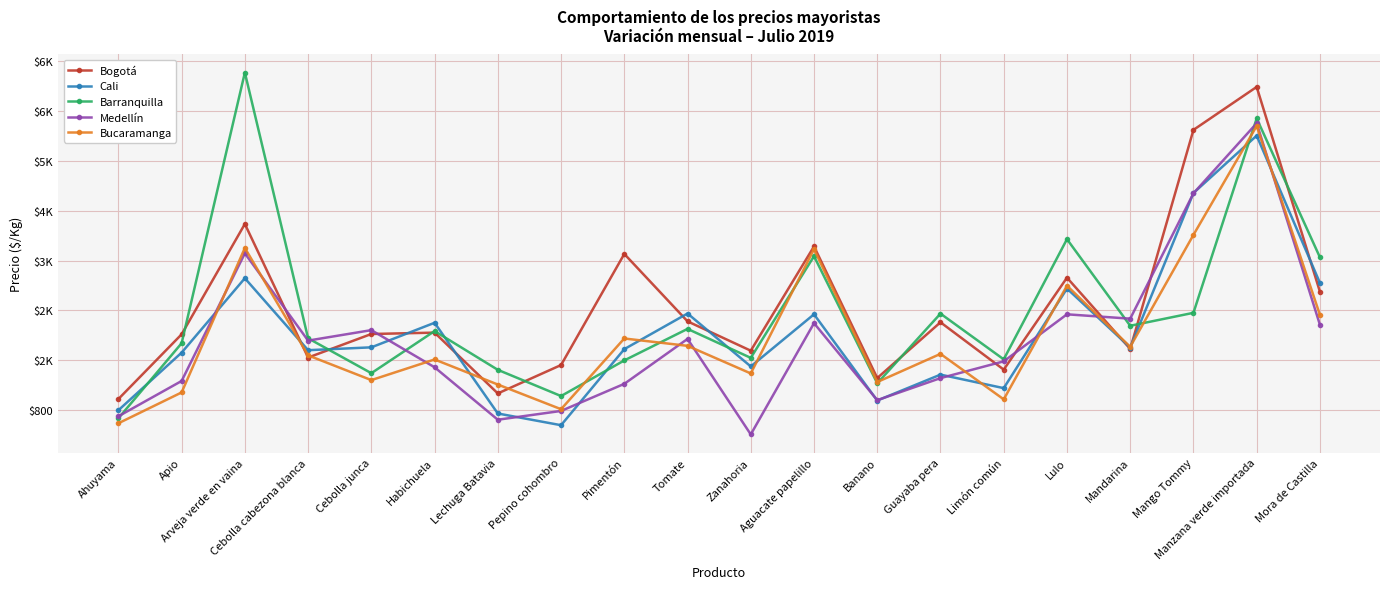

Rank the categories by Medellín value from highest to lowest.

Manzana verde importada, Mango Tommy, Arveja verde en vaina, Lulo, Mandarina, Aguacate papelillo, Mora de Castilla, Cebolla junca, Tomate, Cebolla cabezona blanca, Limón común, Habichuela, Guayaba pera, Apio, Pimentón, Banano, Pepino cohombro, Ahuyama, Lechuga Batavia, Zanahoria